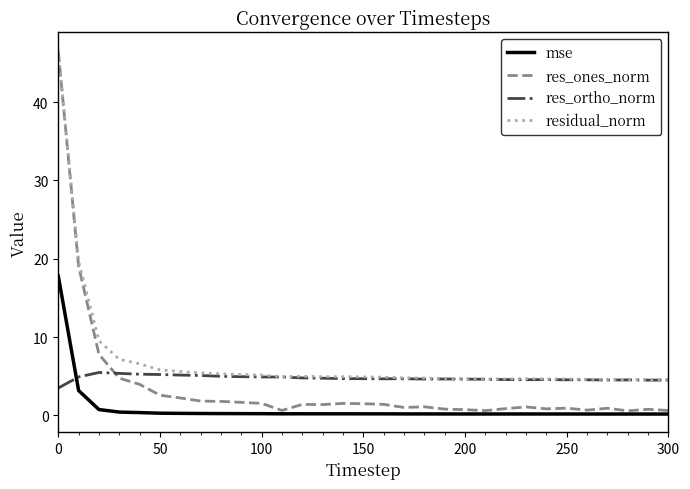

What is the lowest value of the res_ortho_norm series?

3.5